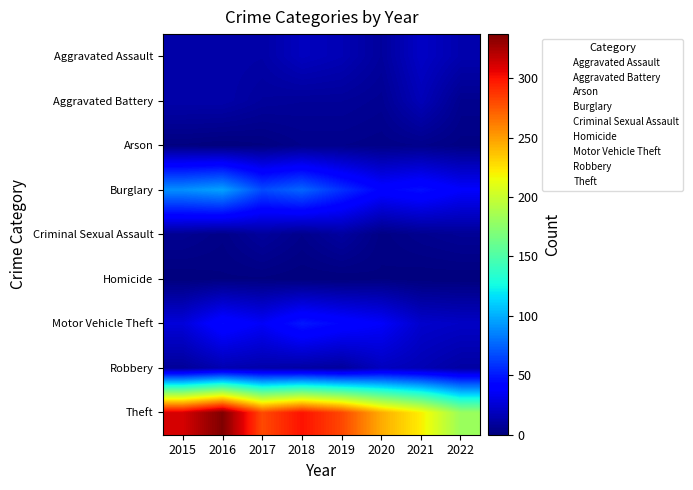

List the series in order of their peak value, lowest first.

Homicide, Arson, Criminal Sexual Assault, Aggravated Battery, Robbery, Aggravated Assault, Motor Vehicle Theft, Burglary, Theft